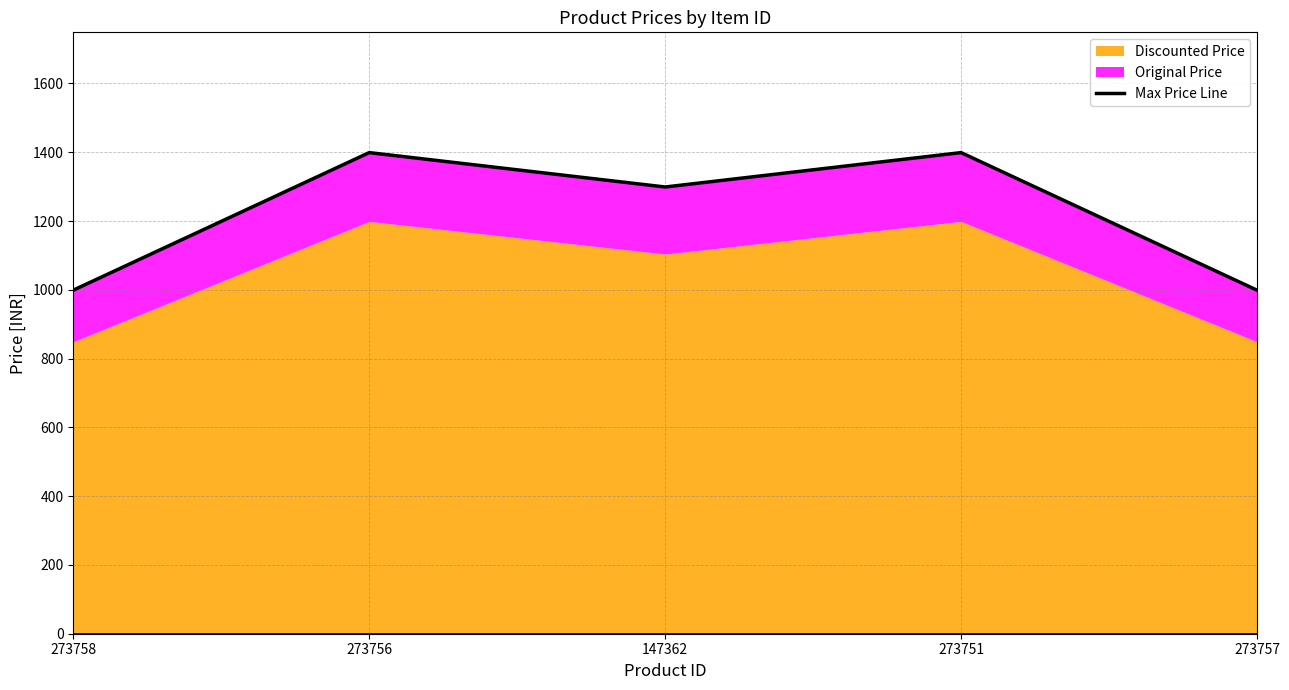

Which label corresponds to the largest value in the chart?

273756